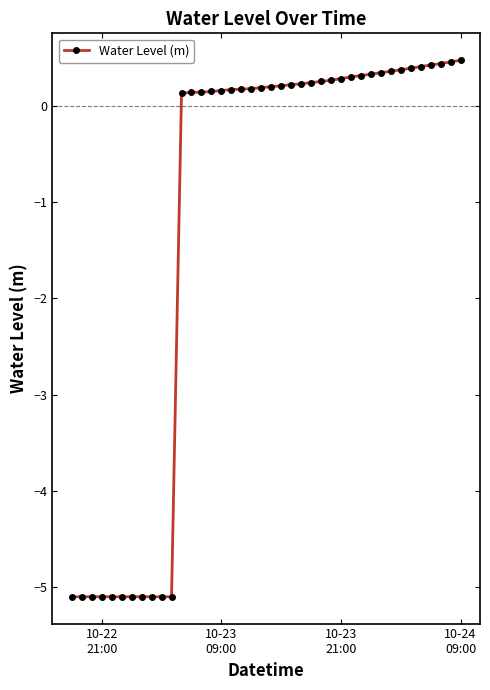

What is the minimum value shown in the chart?

-5.1